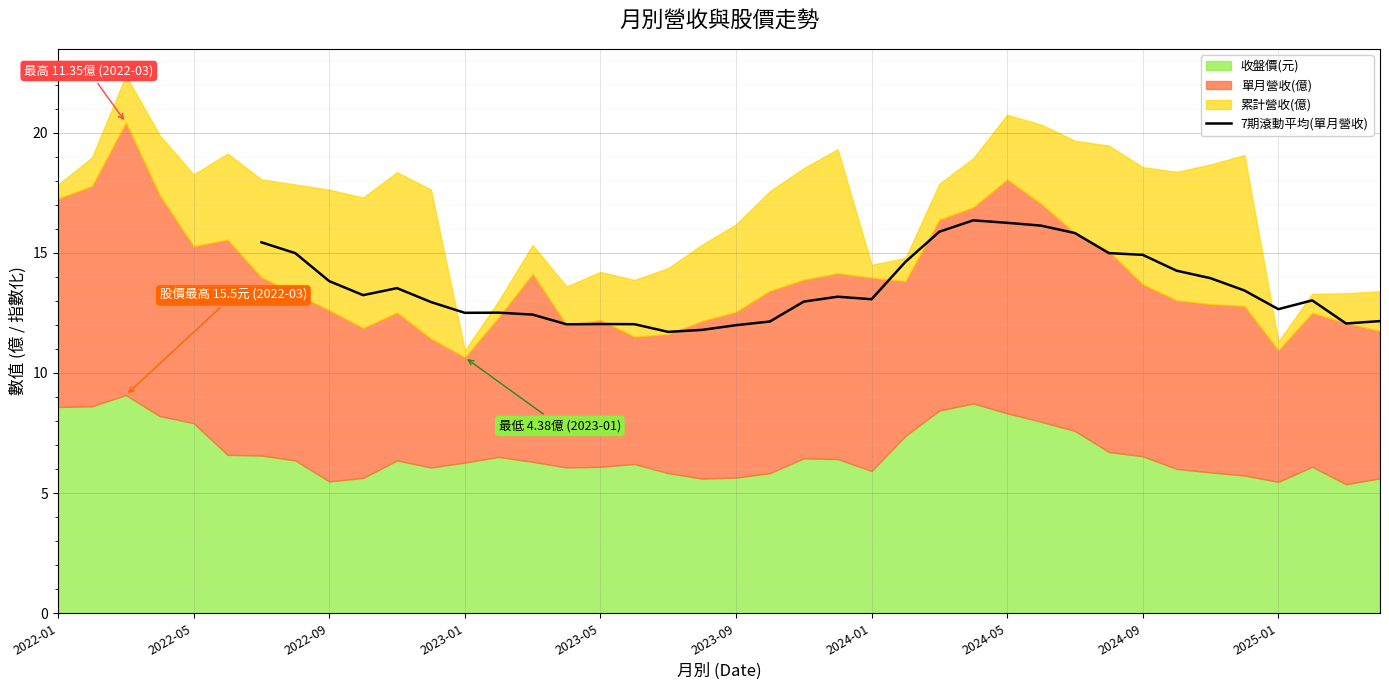

What is the highest value of the 7期滾動平均(單月營收) series?

16.4